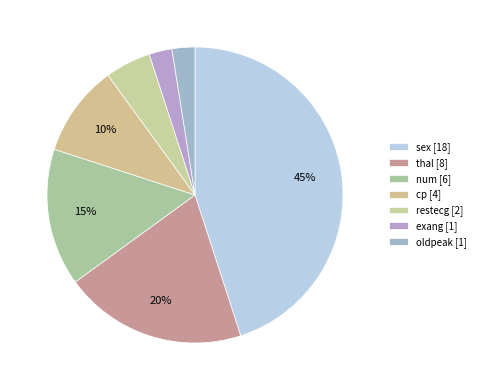

What is the largest slice in the pie chart?

sex [18]